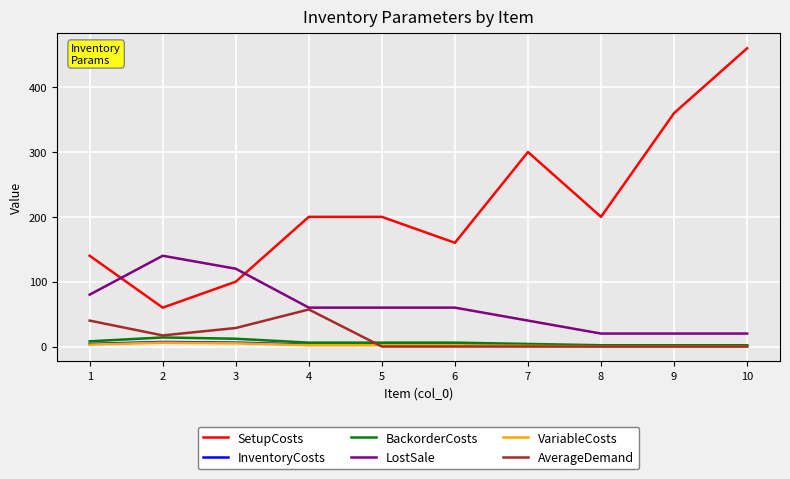

Is the value of VariableCosts at 1 greater than the value of LostSale at 5?

No